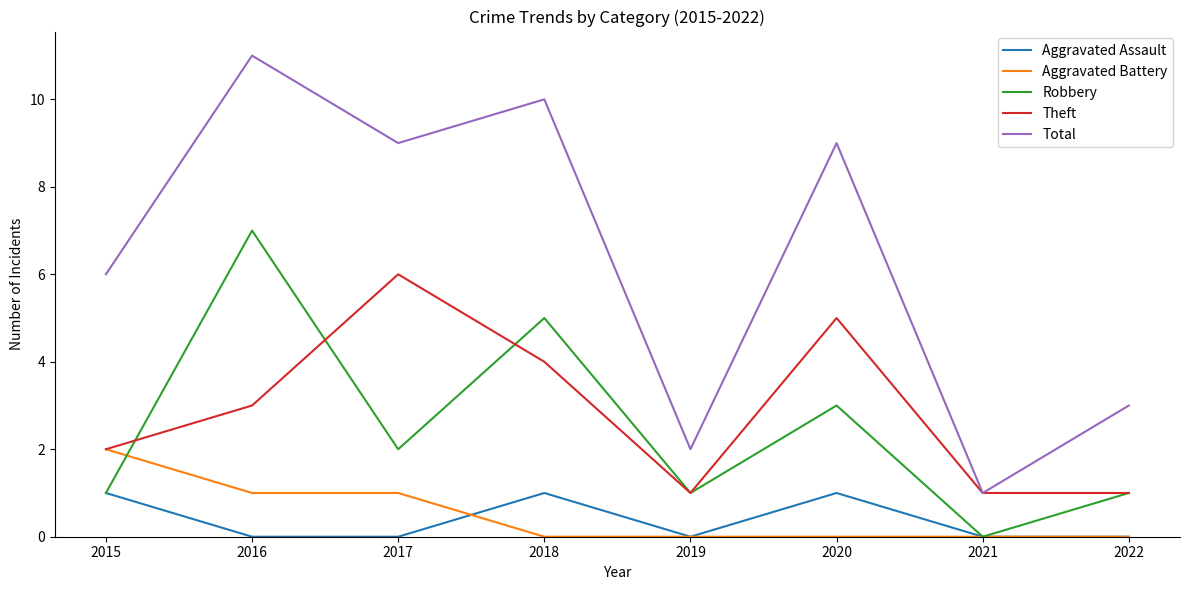

What is the difference between the Robbery values at 2019 and 2018?

4